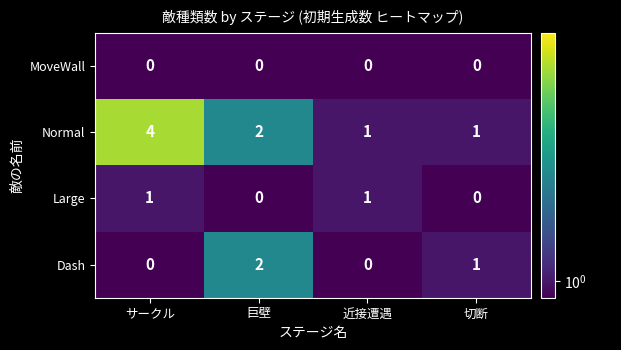

What is the sum of all Normal values?

8